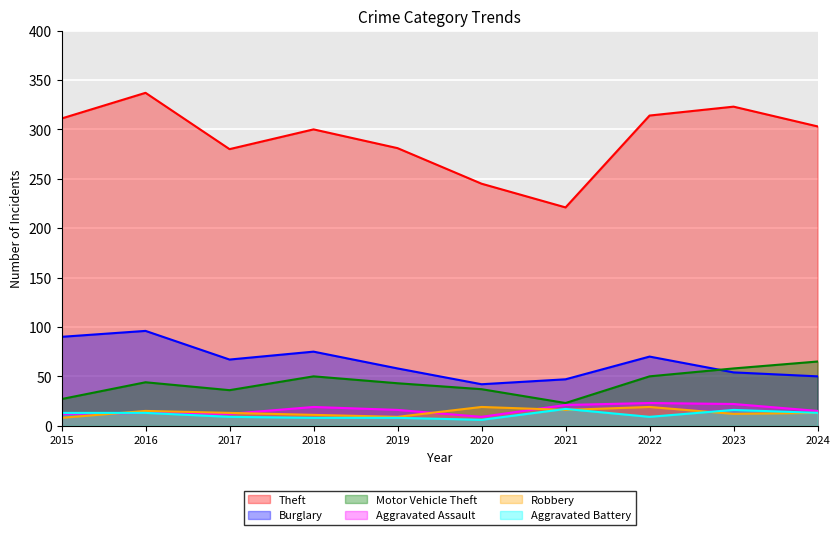

Where does the Aggravated Assault series first go above 16?

2018